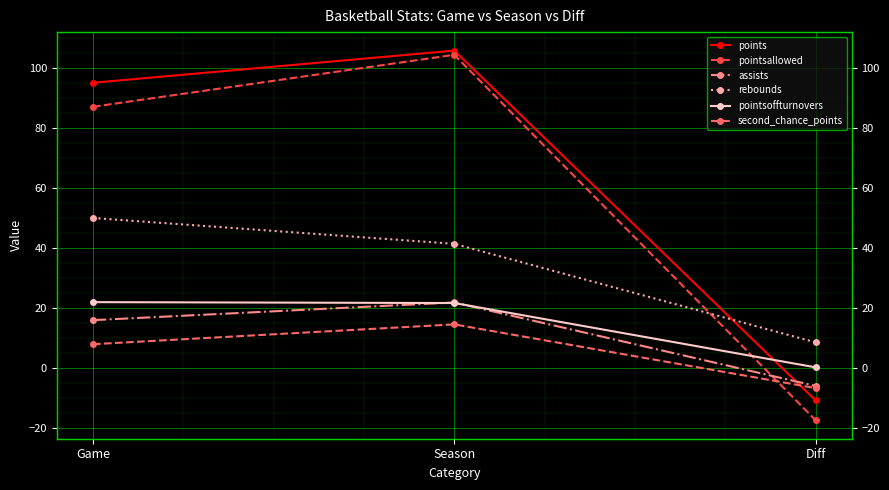

List the labels in order of pointsallowed value, largest first.

Season, Game, Diff